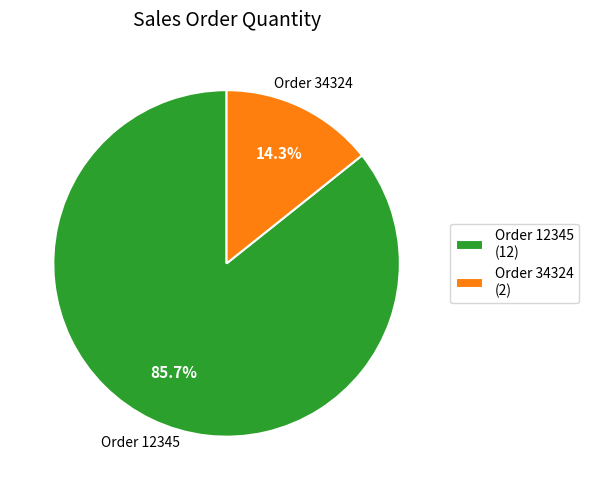

Rank the categories by value from highest to lowest.

Order 12345, Order 34324